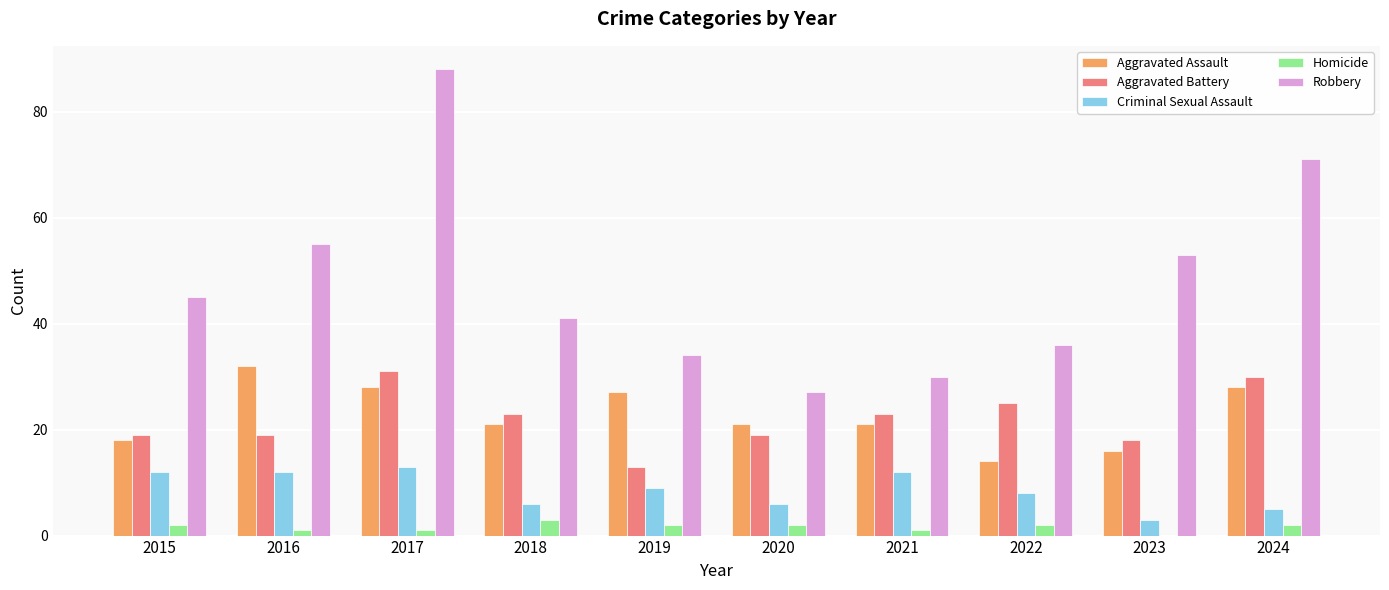

The Aggravated Assault series shows 28 at 2017. True or false?

True